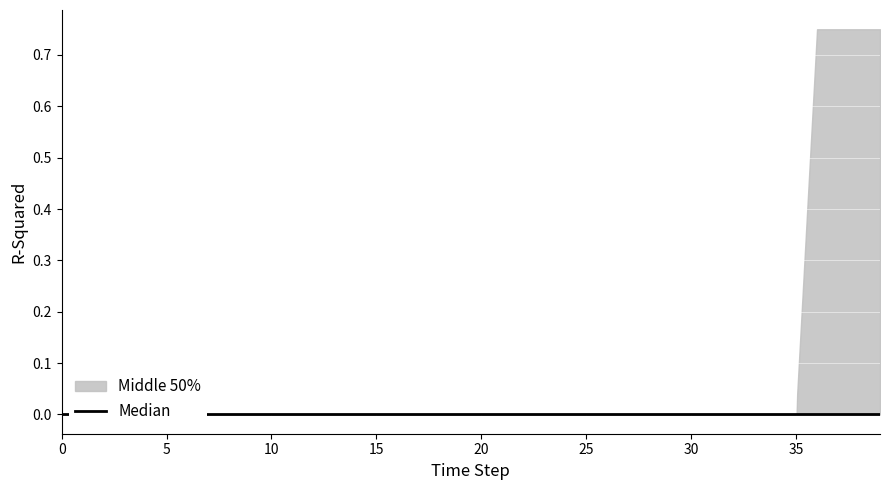

True or false: NE and ZG cross at least once.

False